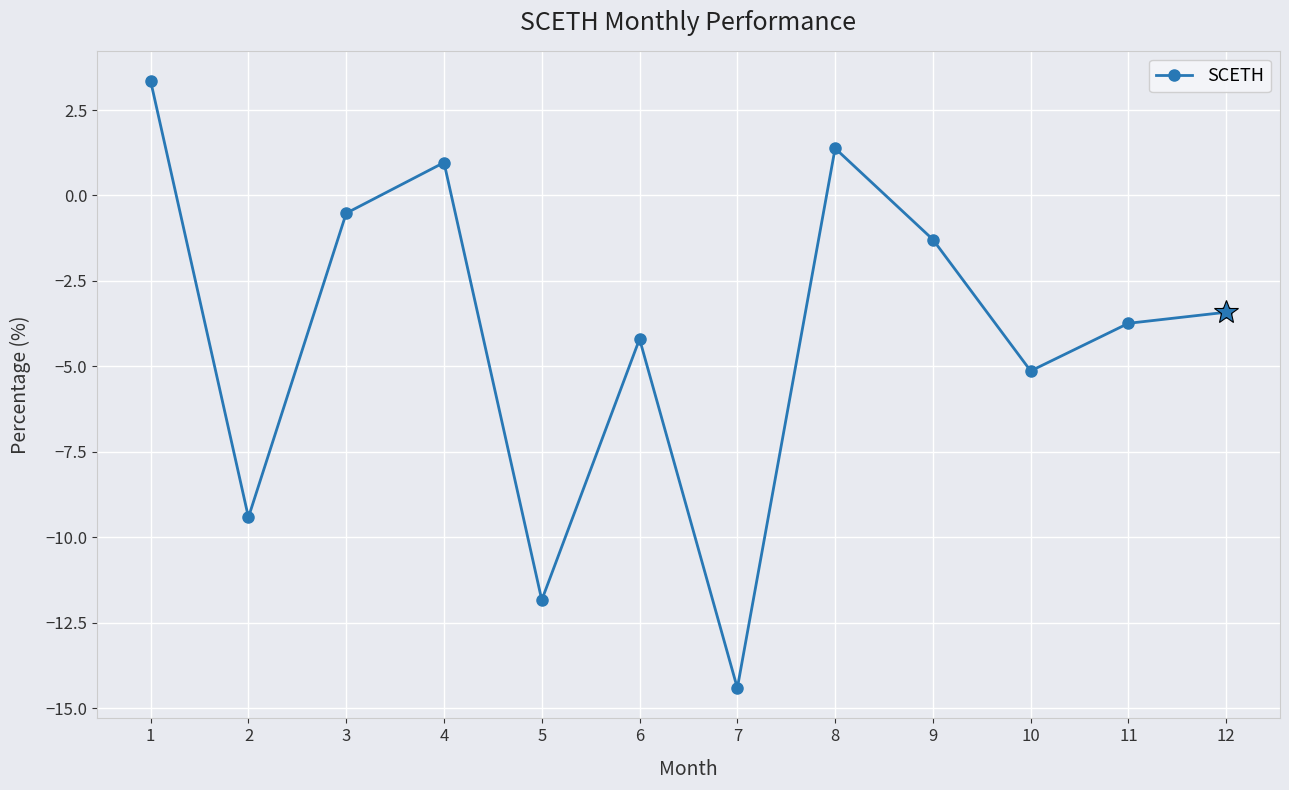

How many points are higher than both their immediate neighbors (excluding endpoints)?

3